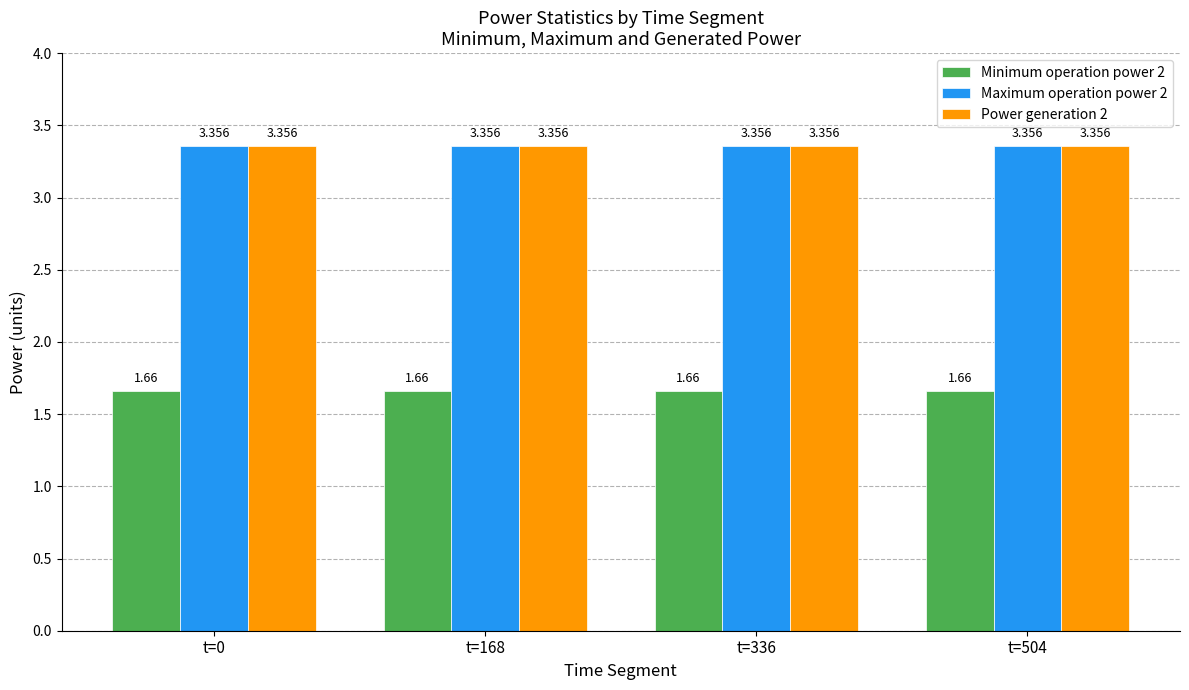

Is the value of Minimum operation power 2 at t=168 greater than the value of Maximum operation power 2 at t=0?

No